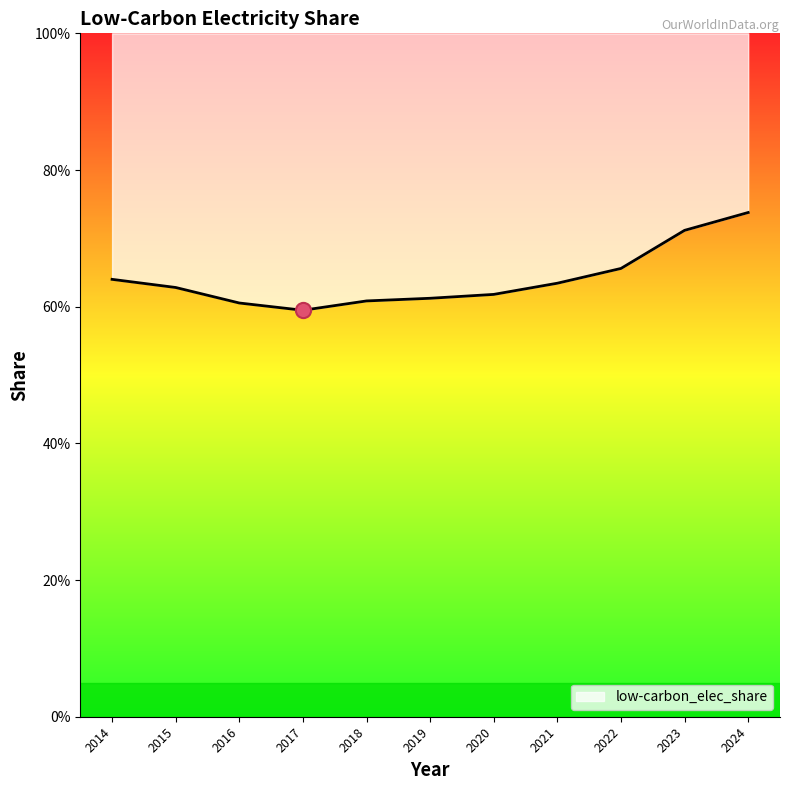

Which has a higher value, 2014 or 2019?

2014